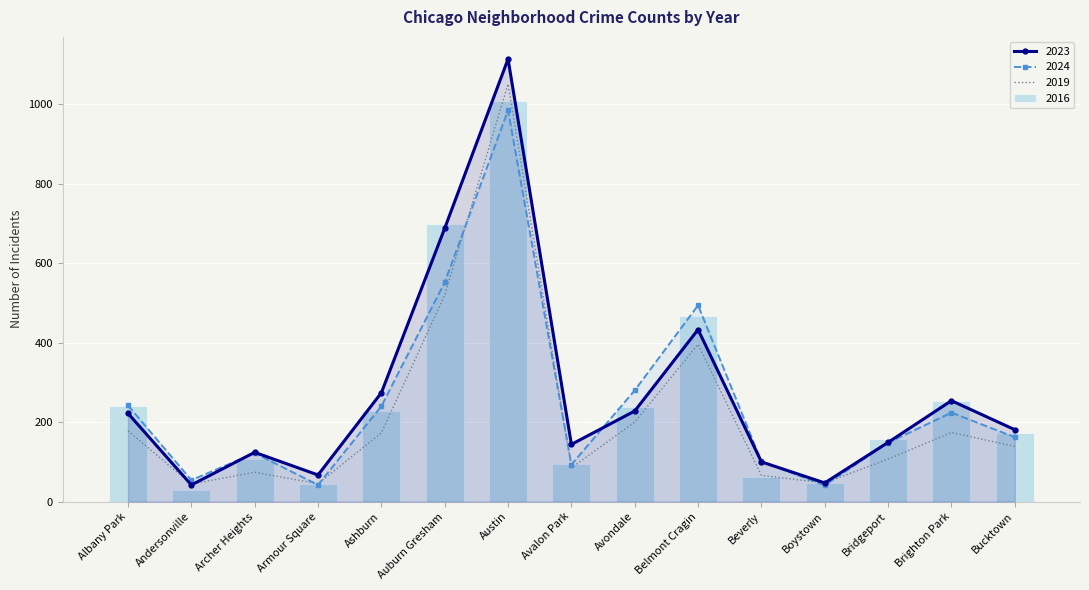

Which category has the highest value in the 2018 series?

Austin